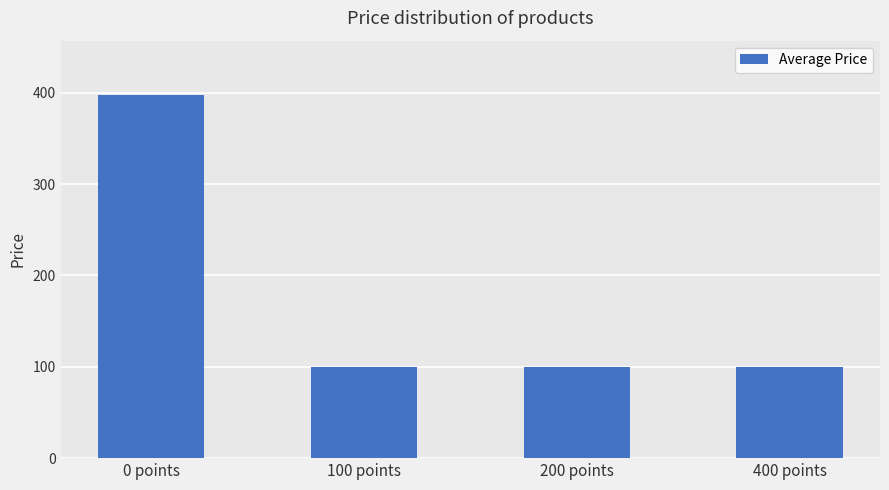

What position from the left is 400 points?

4